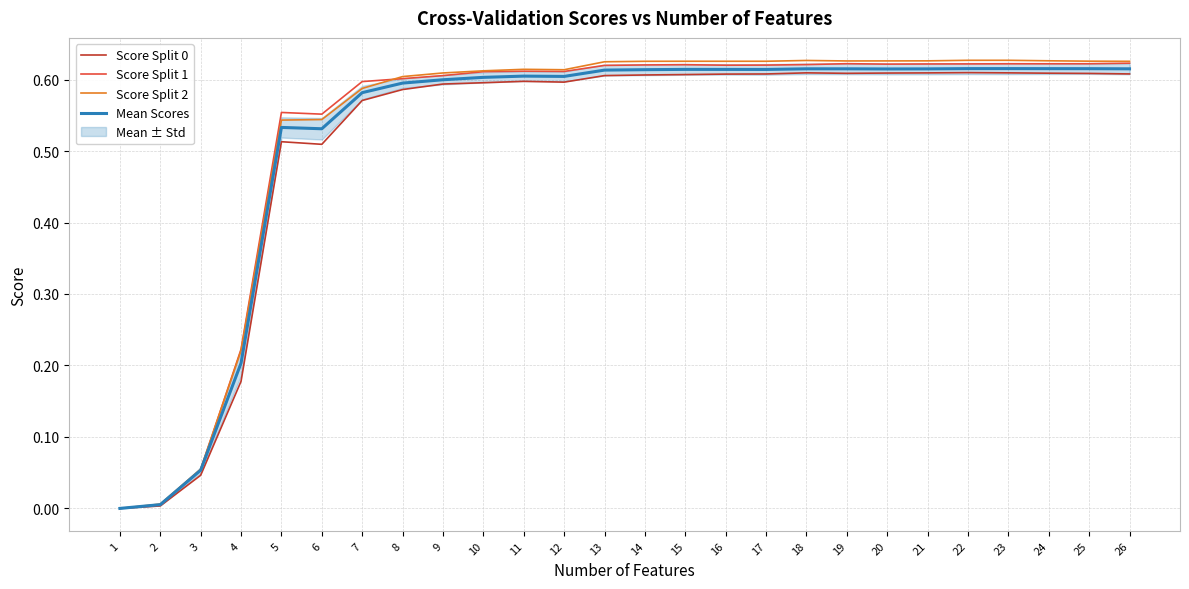

At which label does Score Split 1 reach its peak?

26